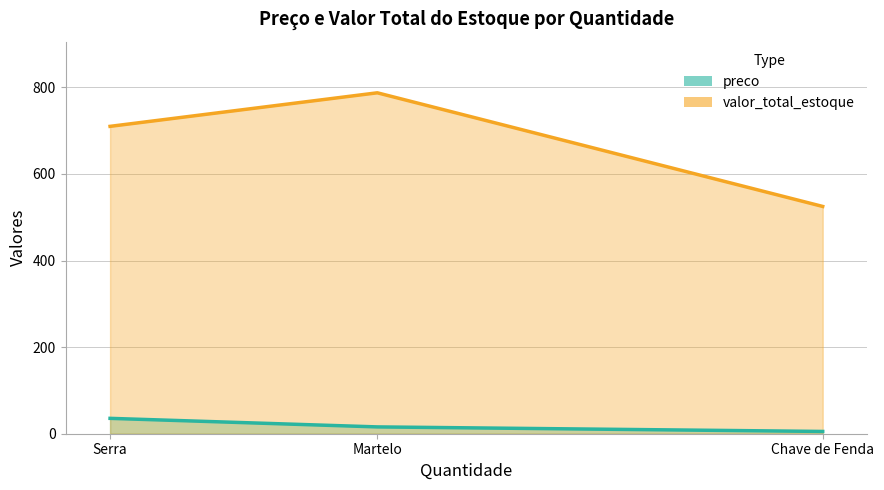

What is the total value across all series at Martelo?

803.2